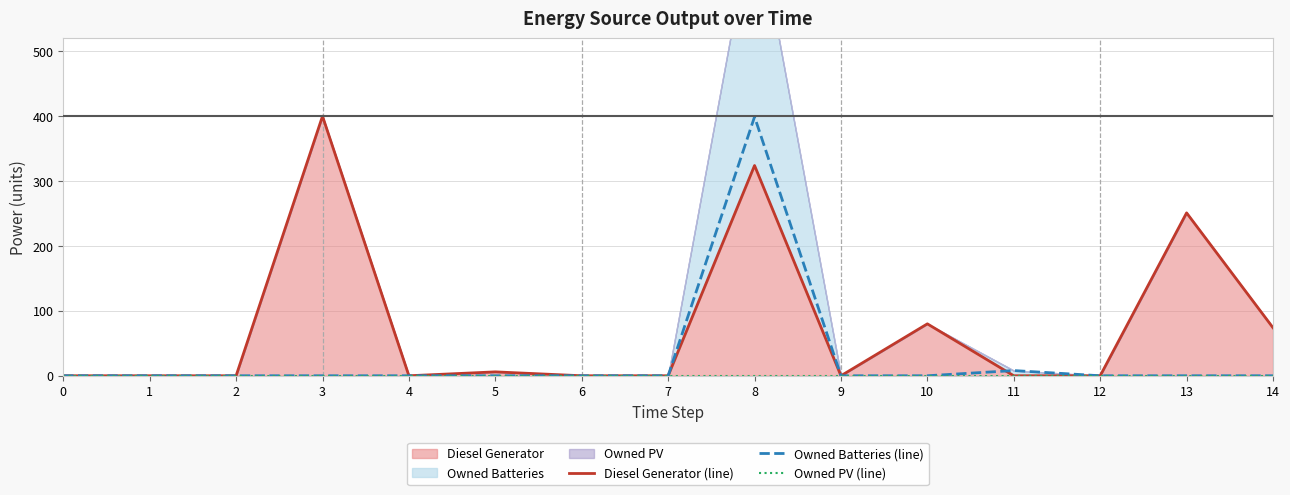

At 10, list the series in order from largest to smallest.

Diesel Generator (line), Owned Batteries (line), Owned PV (line)